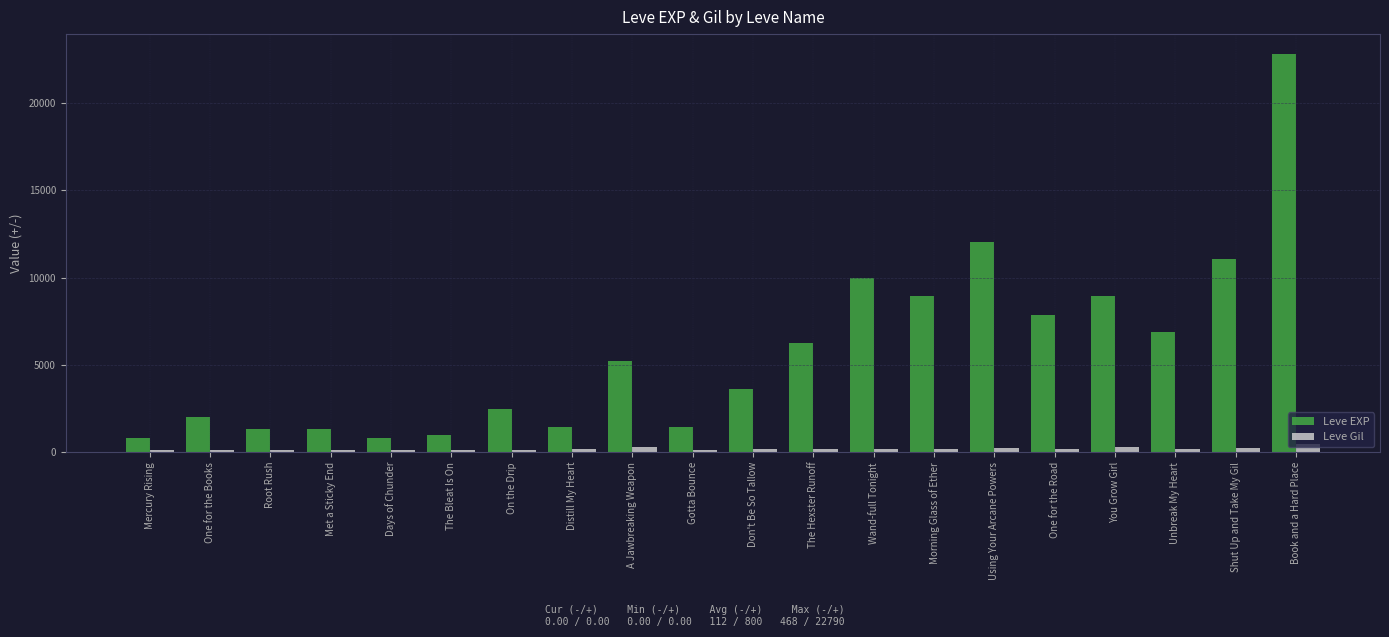

What is the difference between the maximum and minimum values in the Leve EXP series?

21990